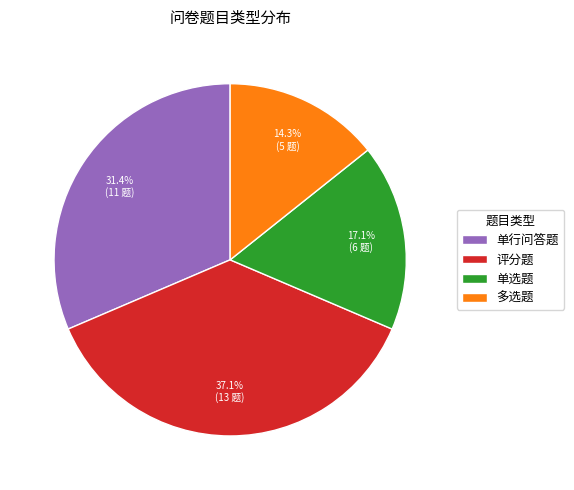

Does any single category account for the majority?

No